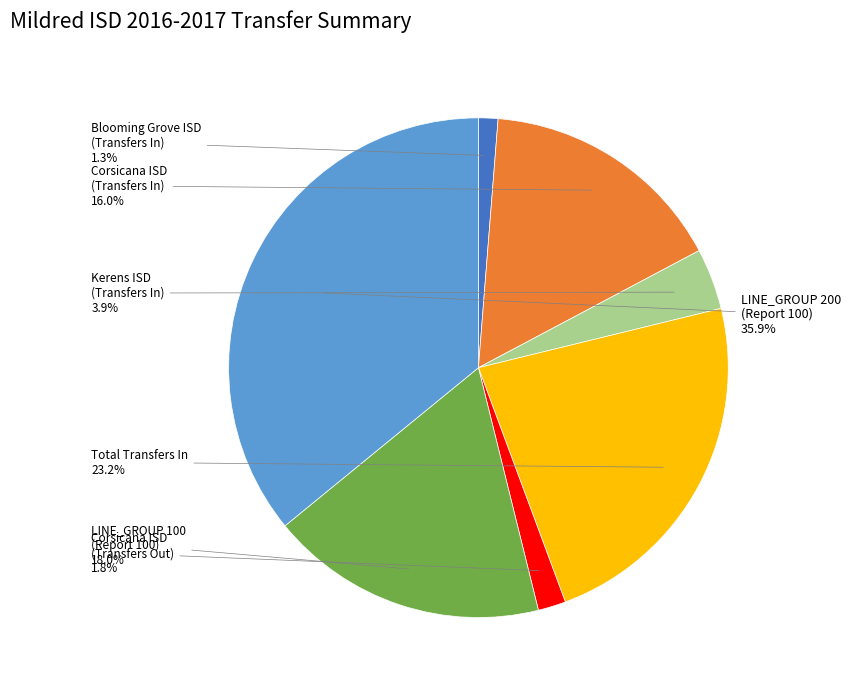

How many slices are in this pie chart?

7